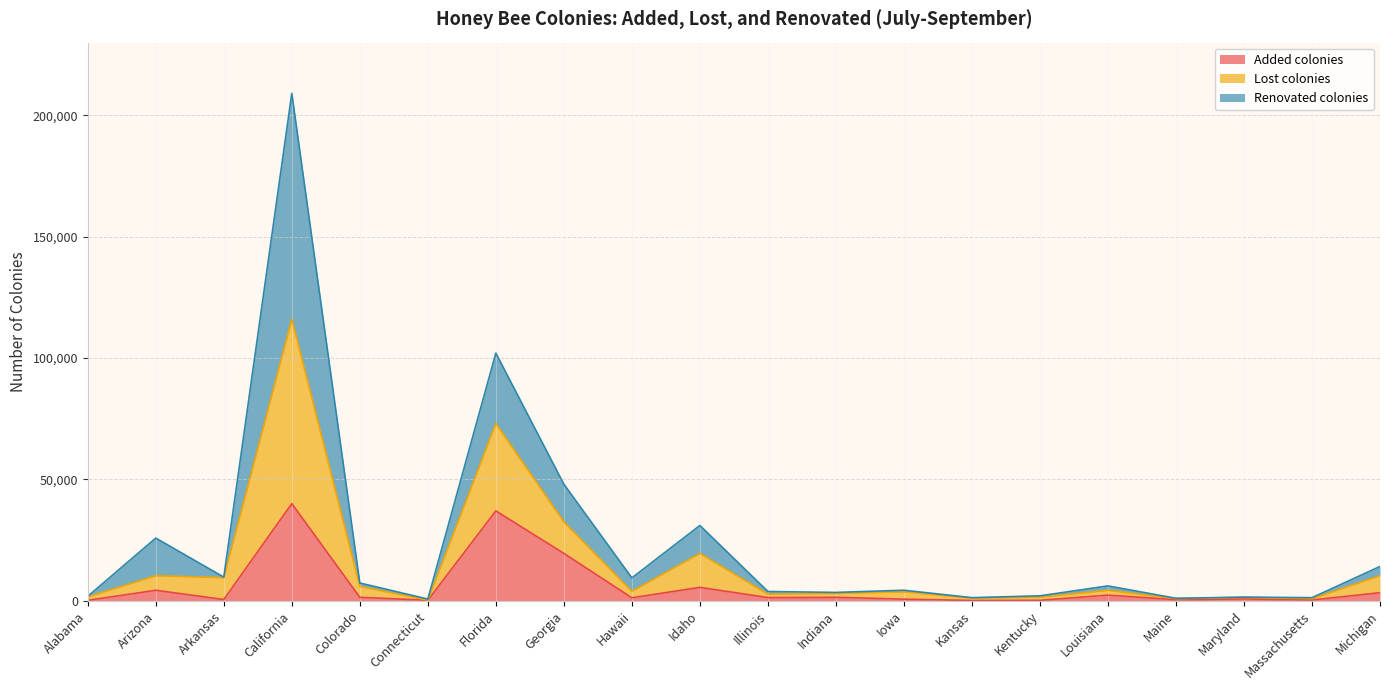

Is the value of Added colonies at Maryland greater than the value of Lost colonies at Maine?

No